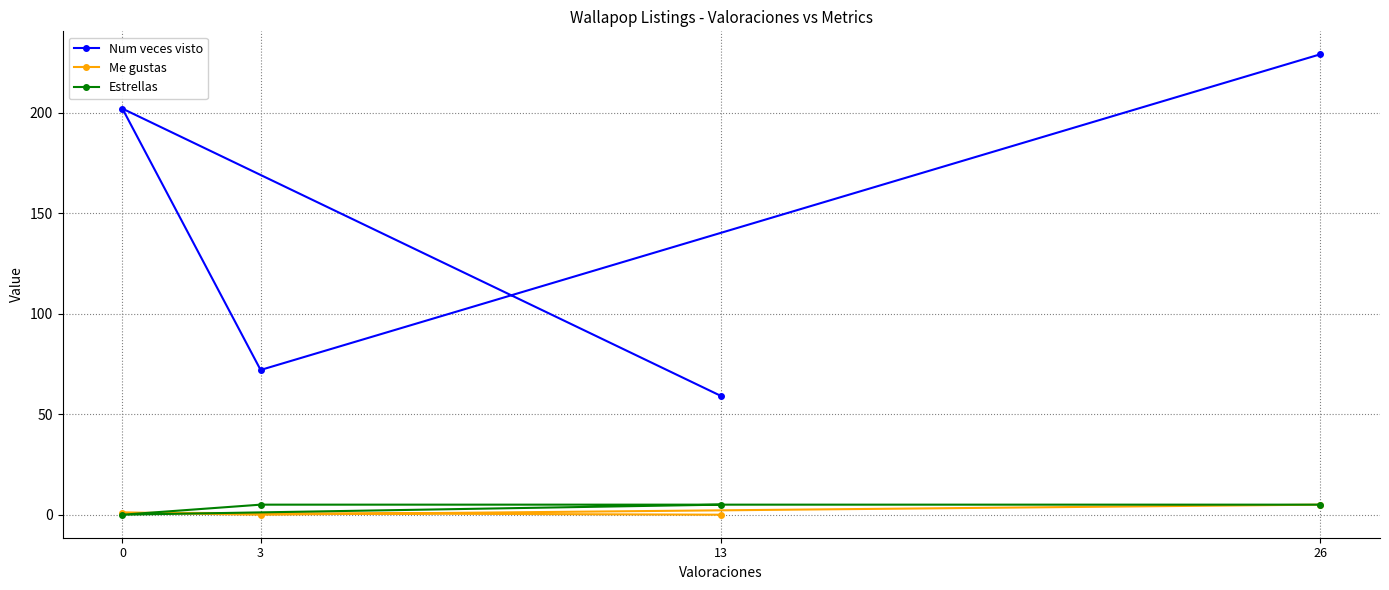

Count the Estrellas values in the range 5 to 6.

3